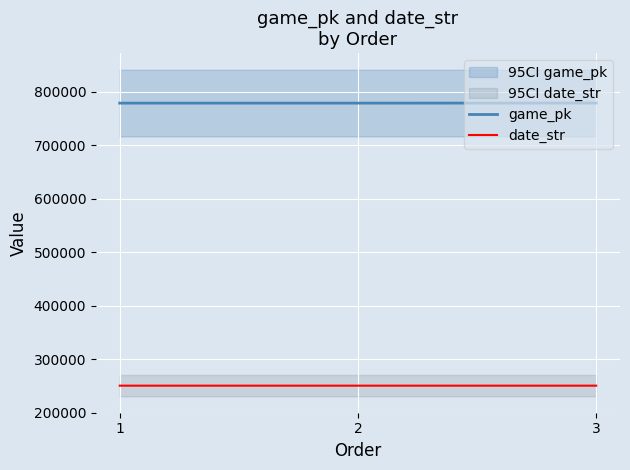

True or false: date_str has a value of 142056 at 3.

False